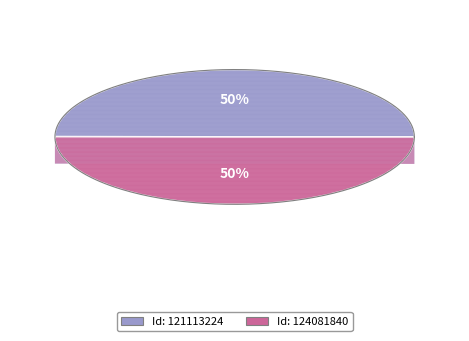

Is 121113224 the majority of the pie?

No